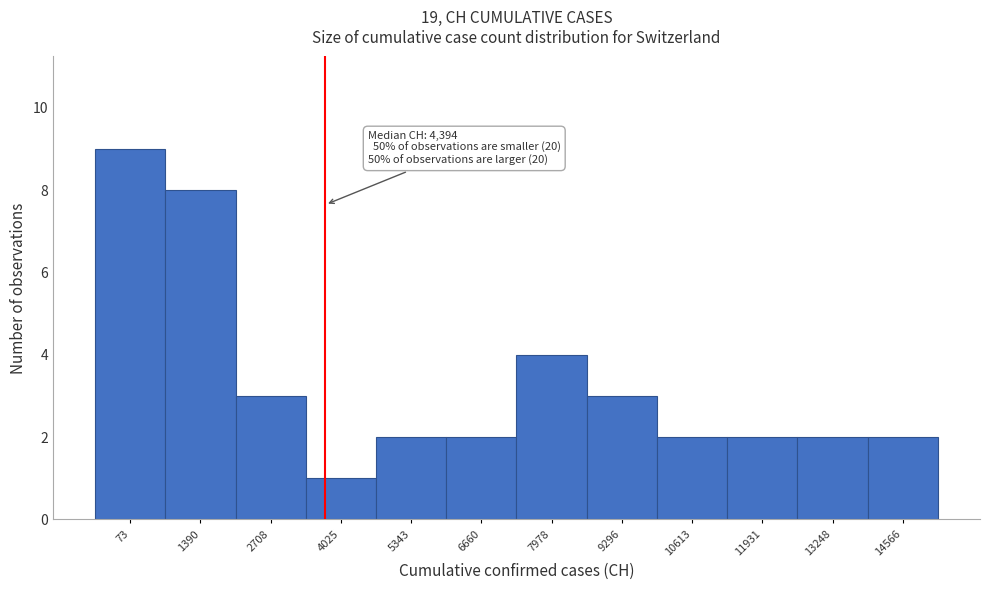

Reading left to right, extract all data points from this chart.

73=9	1390=8	2708=3	4025=1	5343=2	6660=2	7978=4	9296=3	10613=2	11931=2	13248=2	14566=2